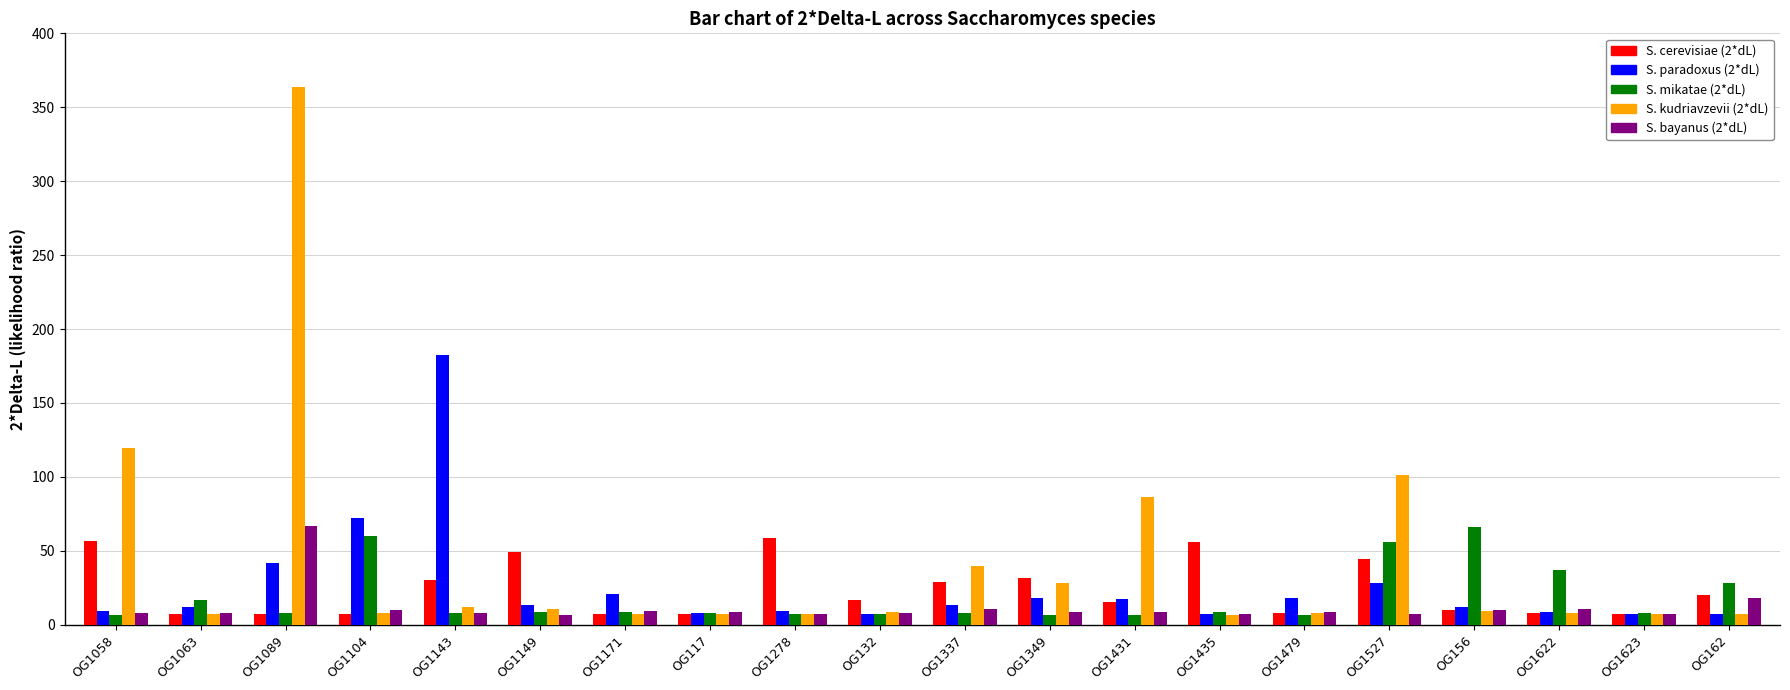

What is the sum of all S. kudriavzevii (2*dL) values?

854.6